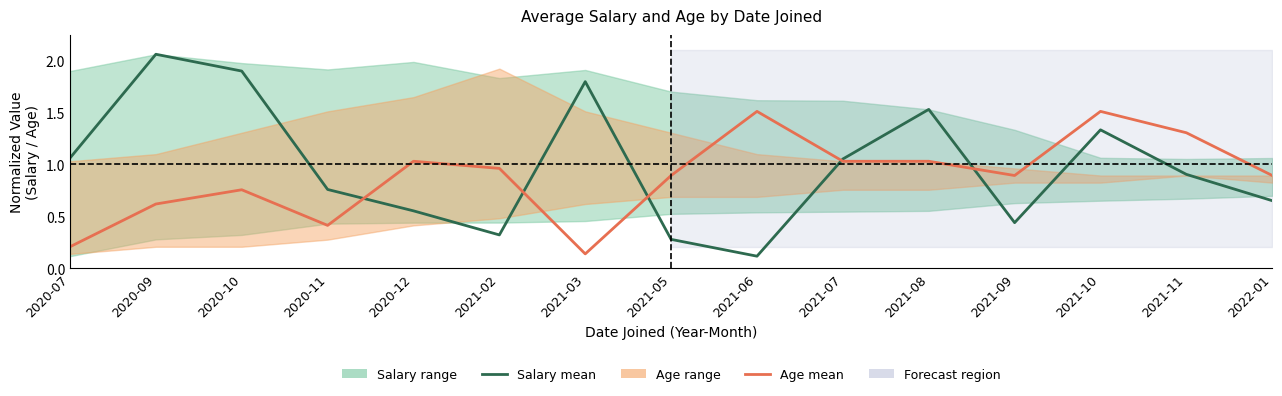

Rank the series by their average value, from highest to lowest.

Salary mean, Age mean